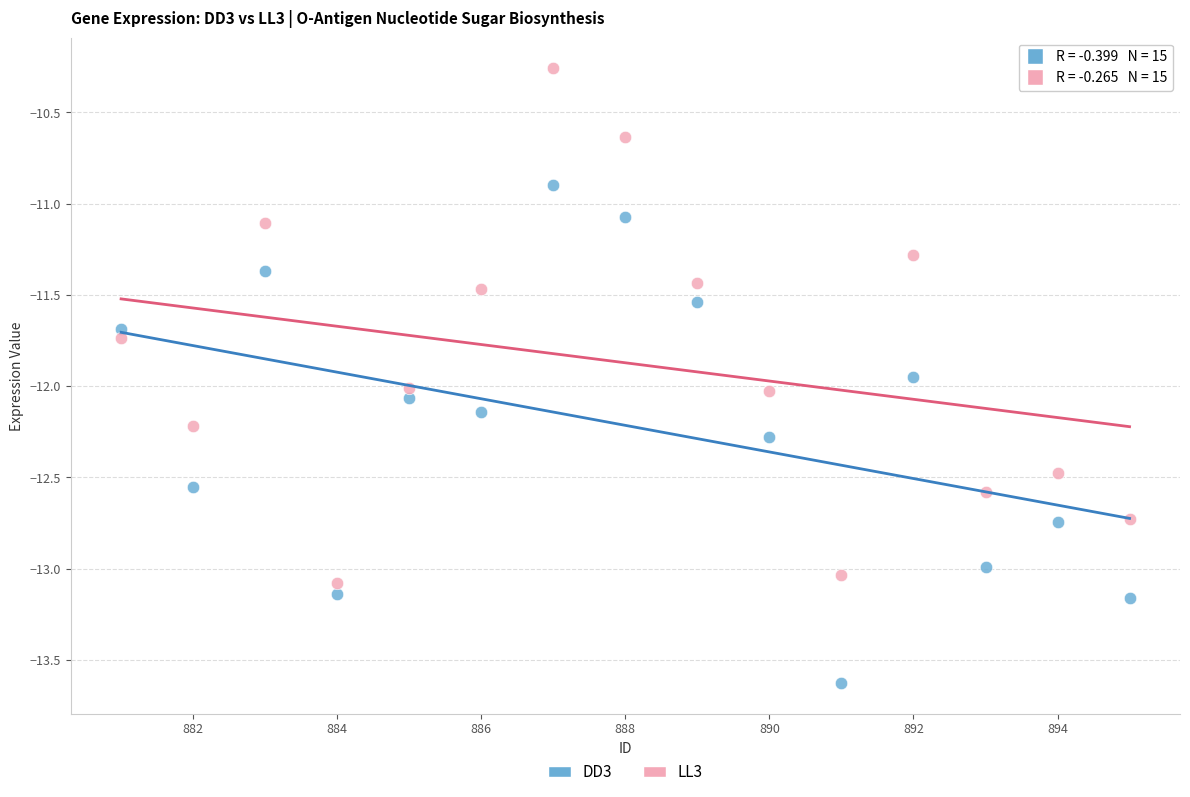

Across all data points, what is the range of X values (max minus min)?

14.0